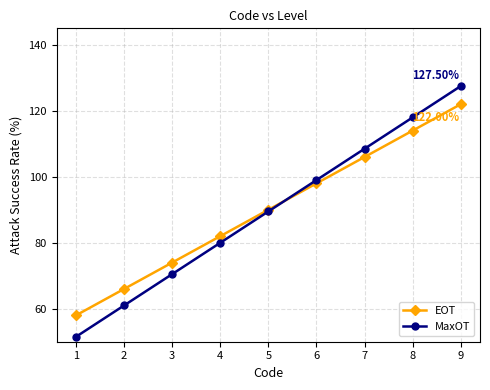

At 6, list the series in order from largest to smallest.

MaxOT, EOT